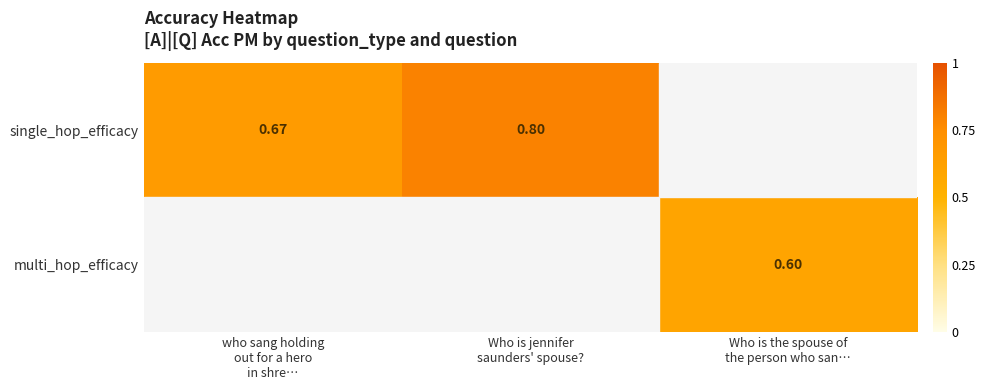

At which category is the sum across all series the highest?

Who is jennifer
saunders' spouse?